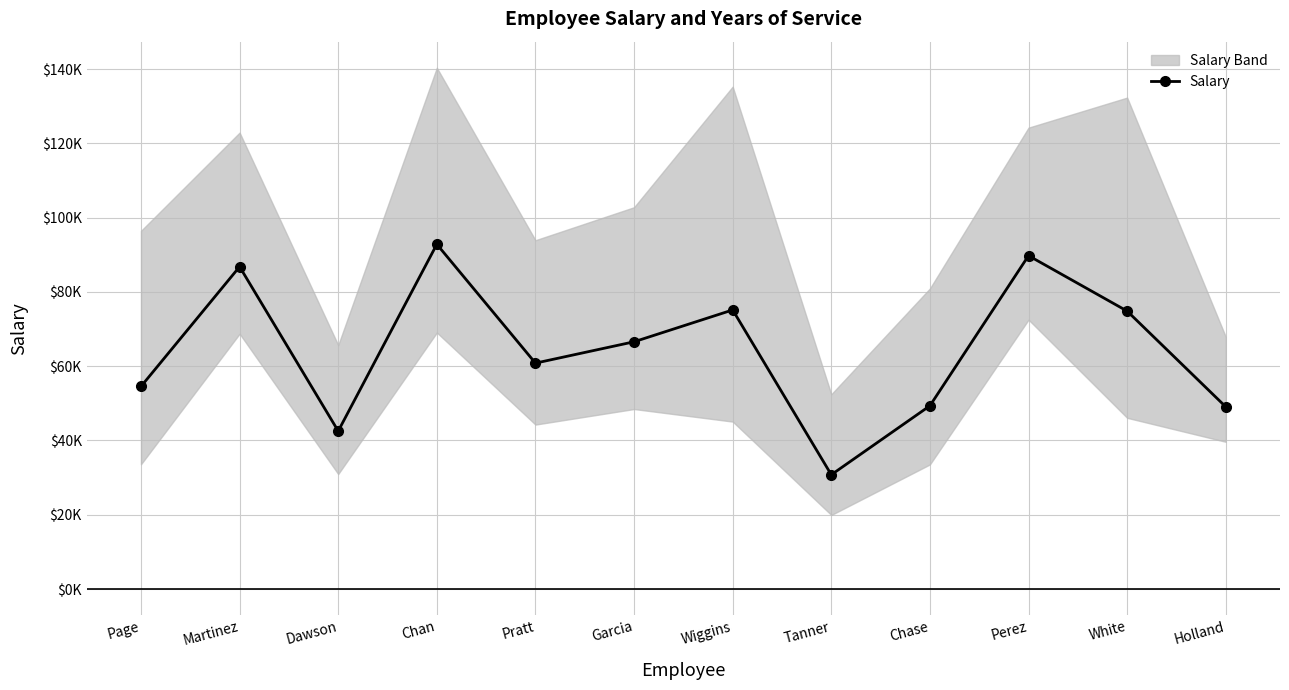

What is the approximate value at Wiggins, to the nearest 50?

75150